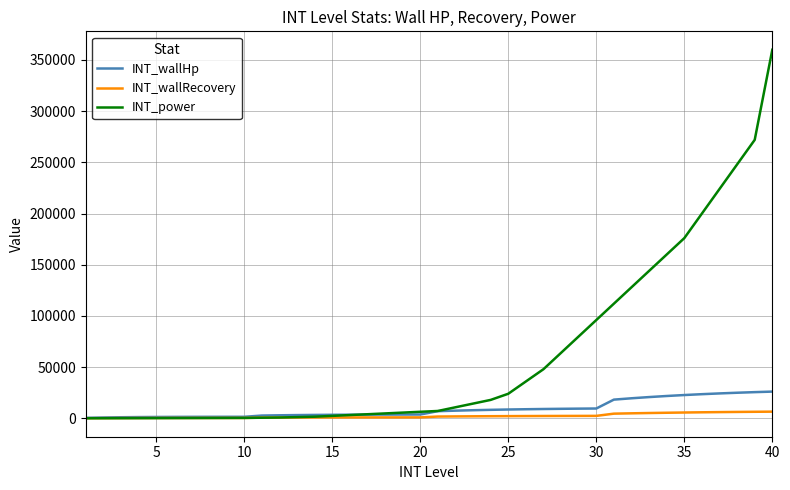

How many lines are shown in the chart?

3